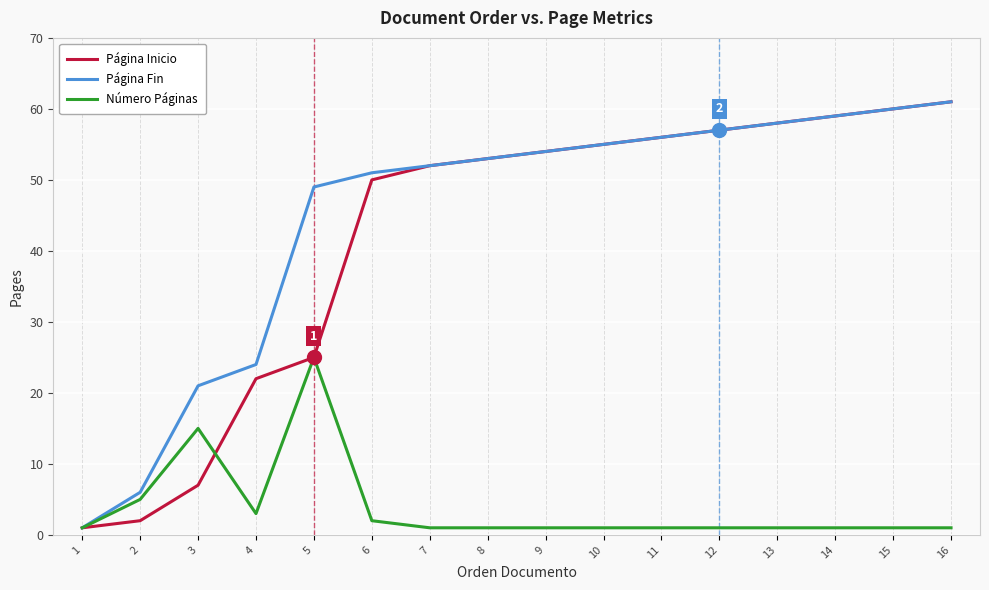

Is the value of Página Fin at 12 greater than the value of Página Inicio at 10?

Yes